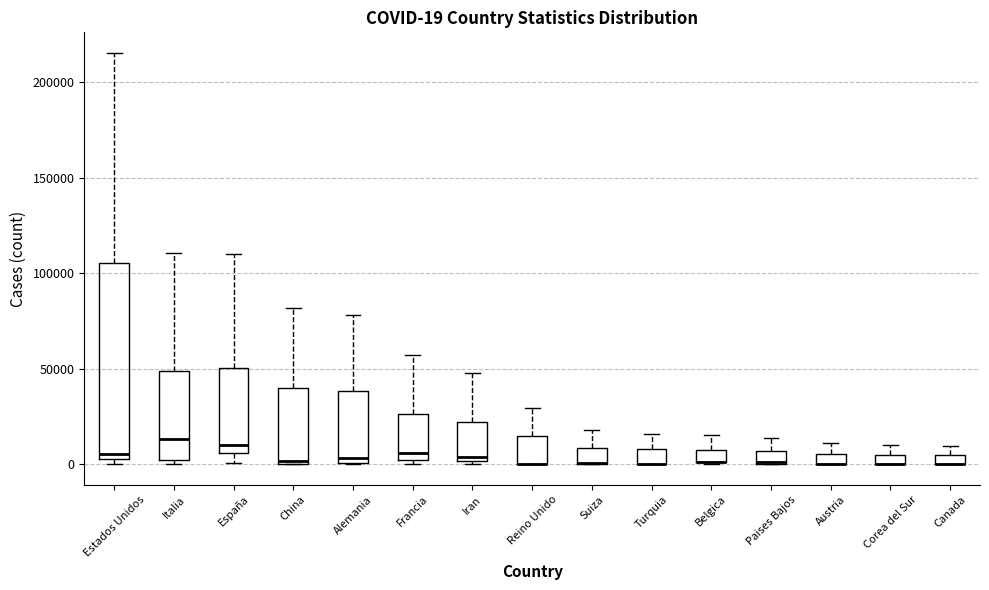

Comparing the boxes themselves (not the whiskers), which one is the tallest?

Estados Unidos